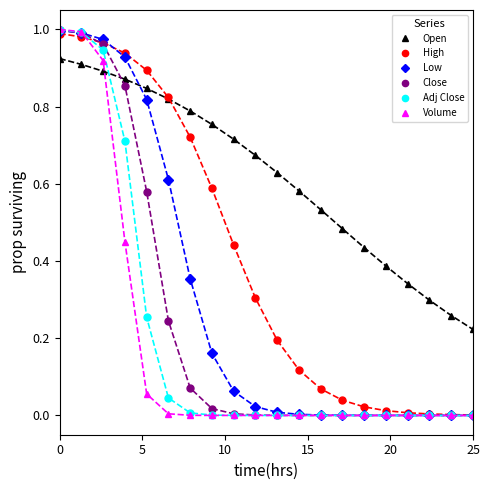

True or false: Open and Close intersect in this chart.

True